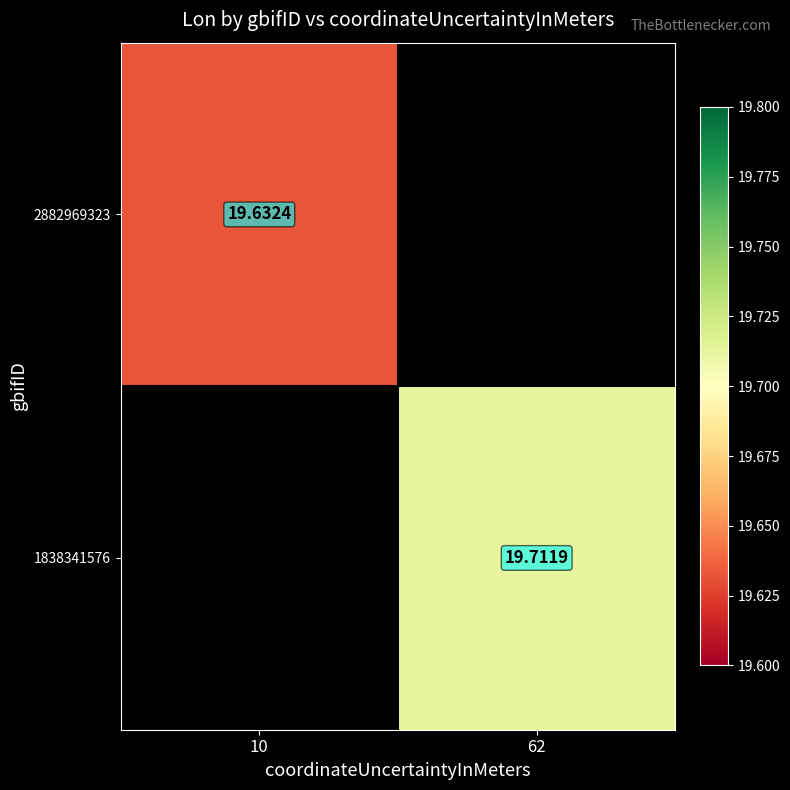

Which series has the largest range (max minus min)?

2882969323